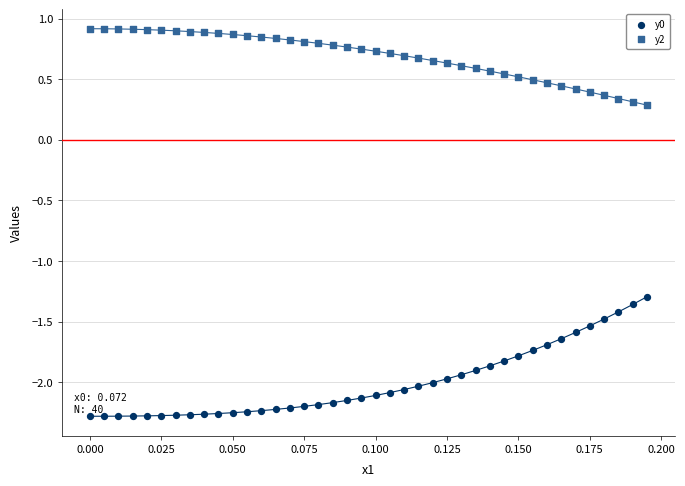

Which series has the largest Y range (max minus min)?

y0